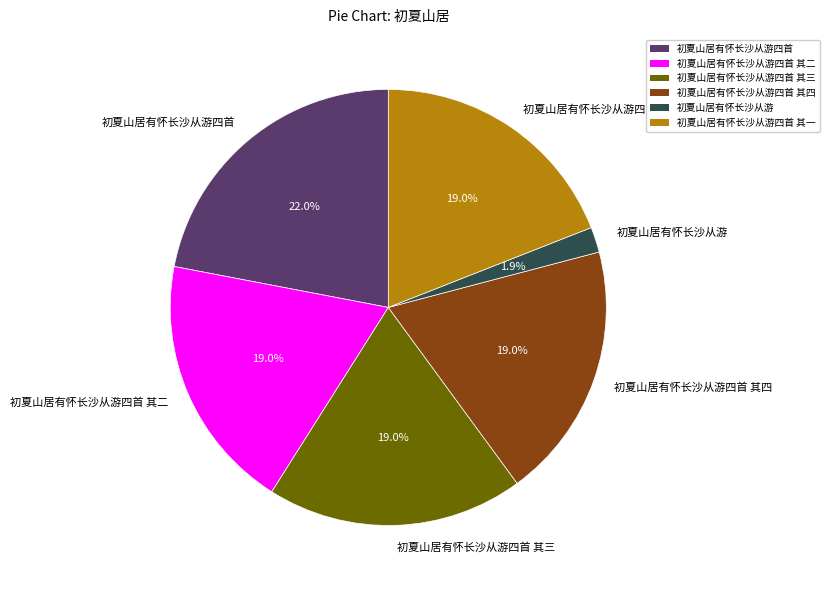

What percentage is the 初夏山居有怀长沙从游四首 其一 slice, to the nearest percent?

19%